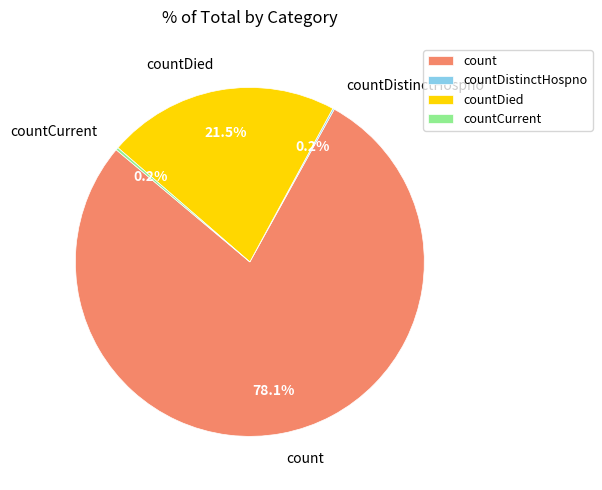

What is the largest slice in the pie chart?

count